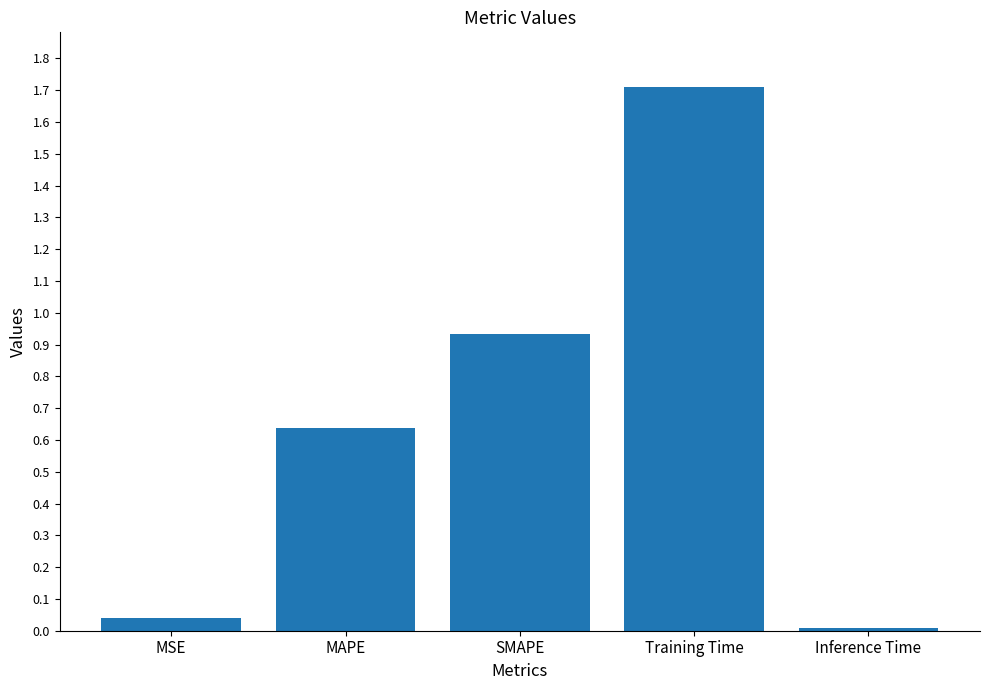

How many bars are there in total?

5